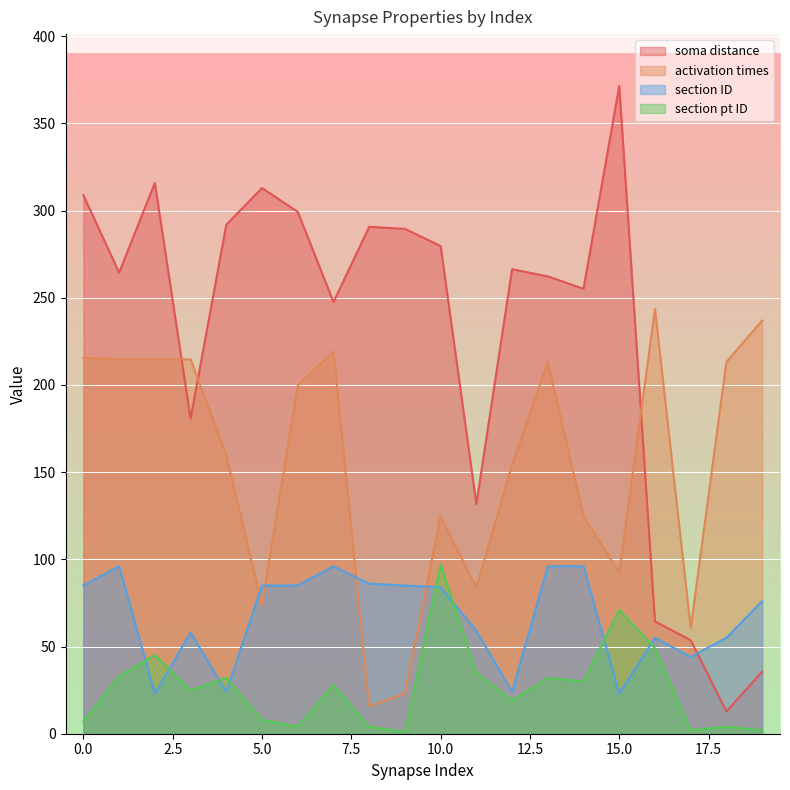

Does the chart display data point markers on the line(s)?

No